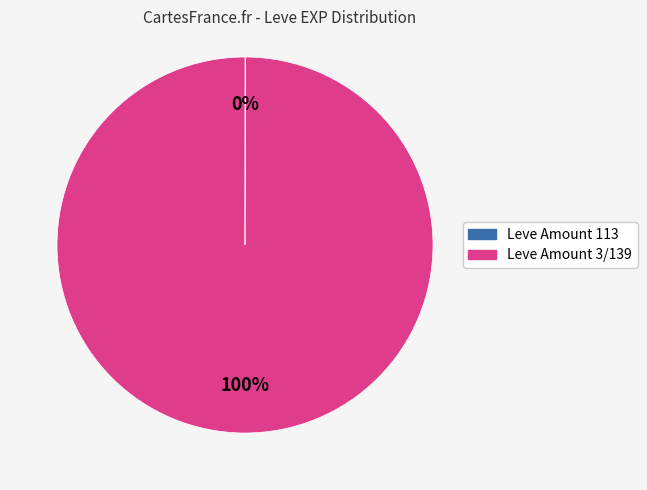

Does any single category account for the majority?

Yes